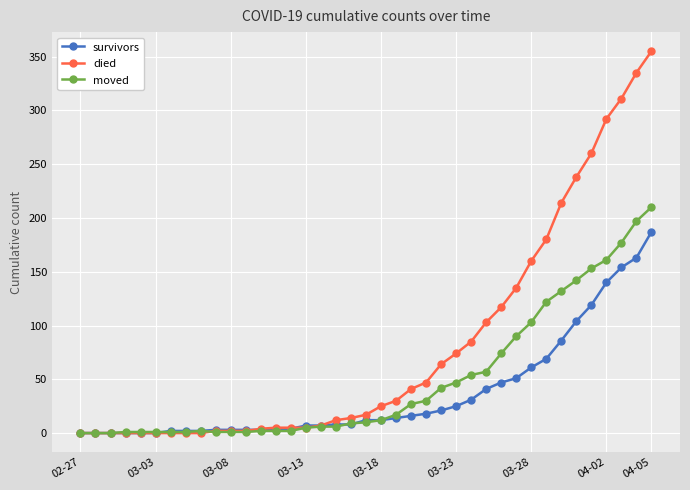

What is the average value of the died series?

81